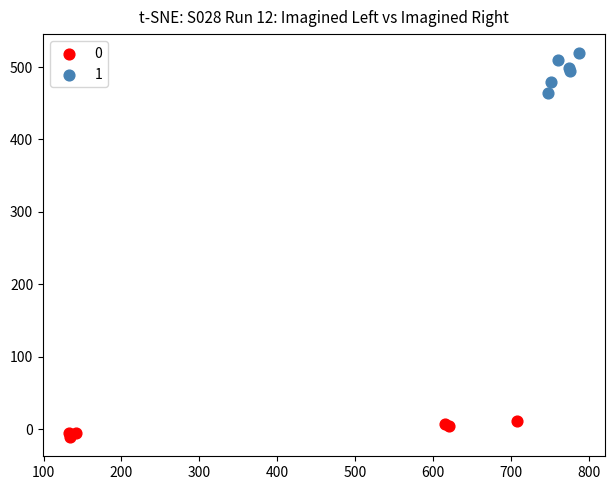

What are all the series names shown in the legend?

0, 1